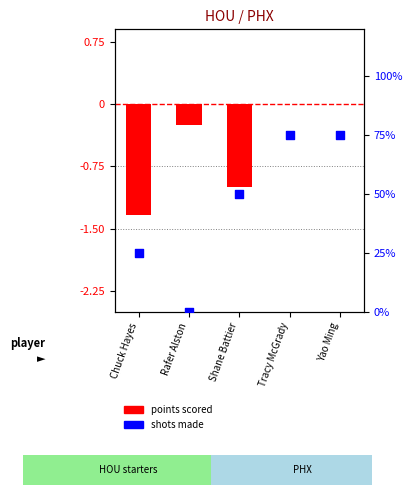

Which has a higher value, Yao Ming or Tracy McGrady?

Yao Ming